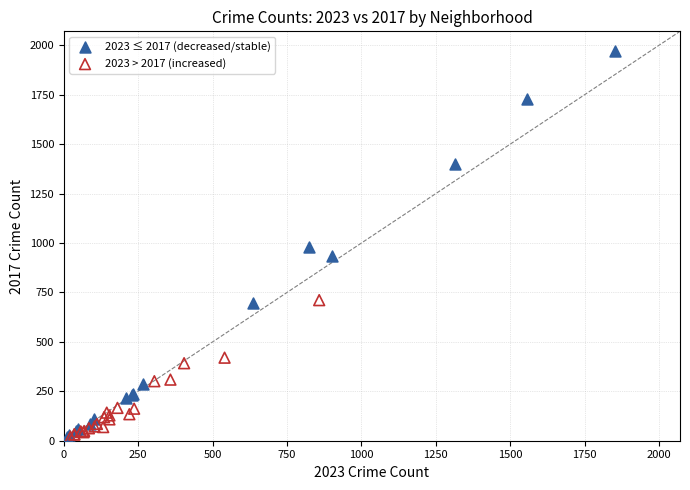

Which series contains the highest Y value?

2023 ≤ 2017 (decreased/stable)